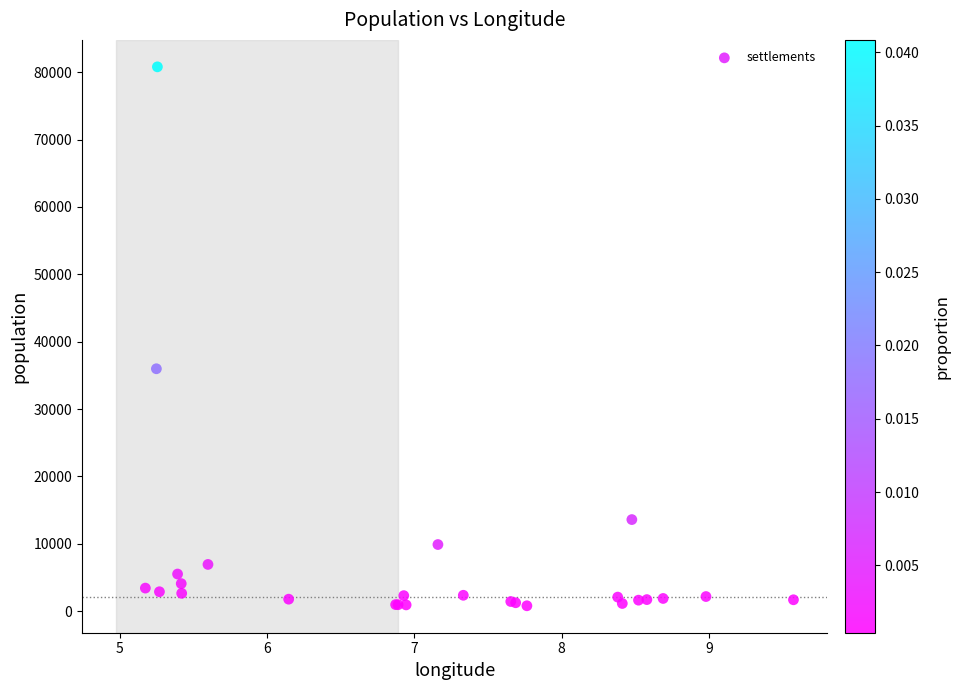

What Y value in the scatter plot is closest to 40799?

35983.6